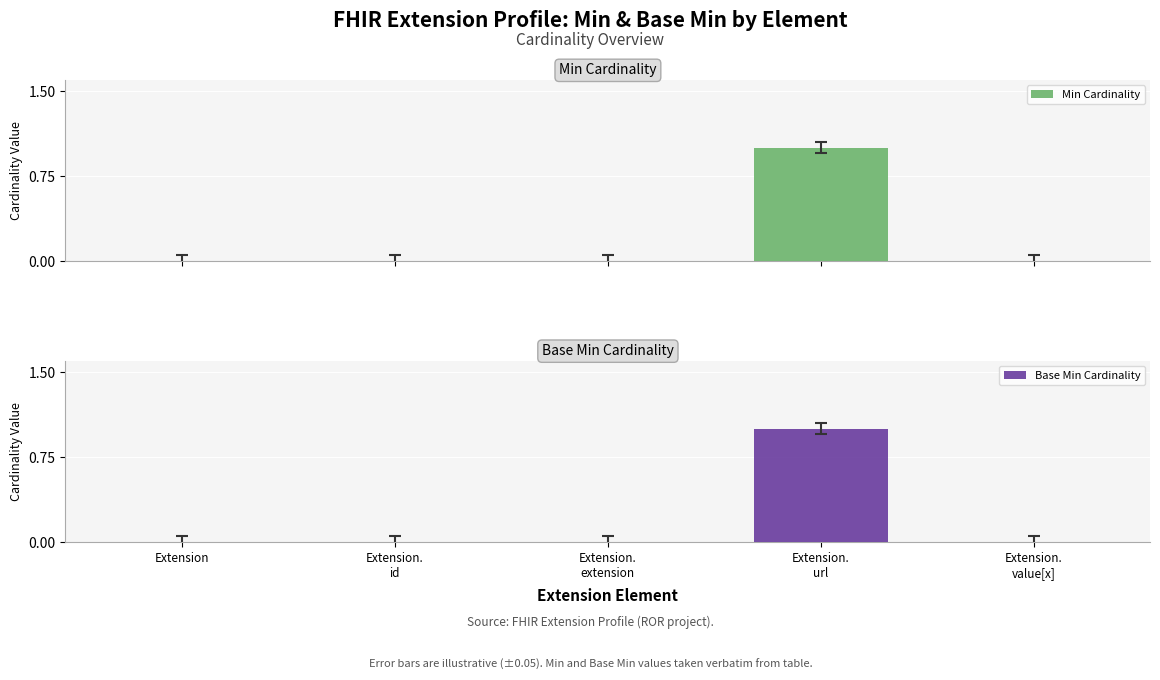

What position from the right is Extension.
url?

2